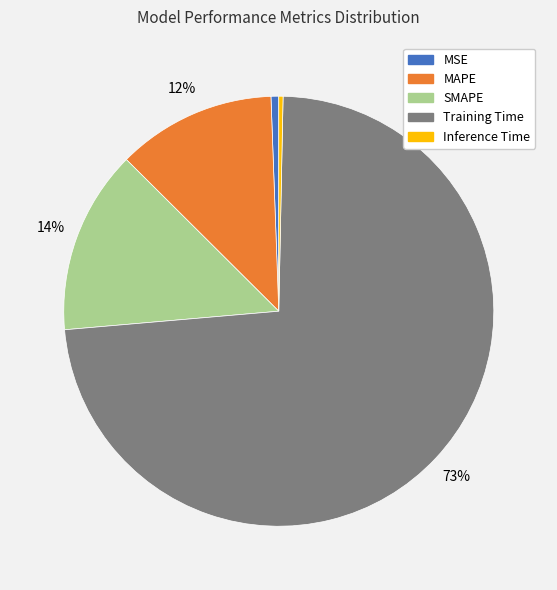

Which category has the biggest portion of the pie?

Training Time